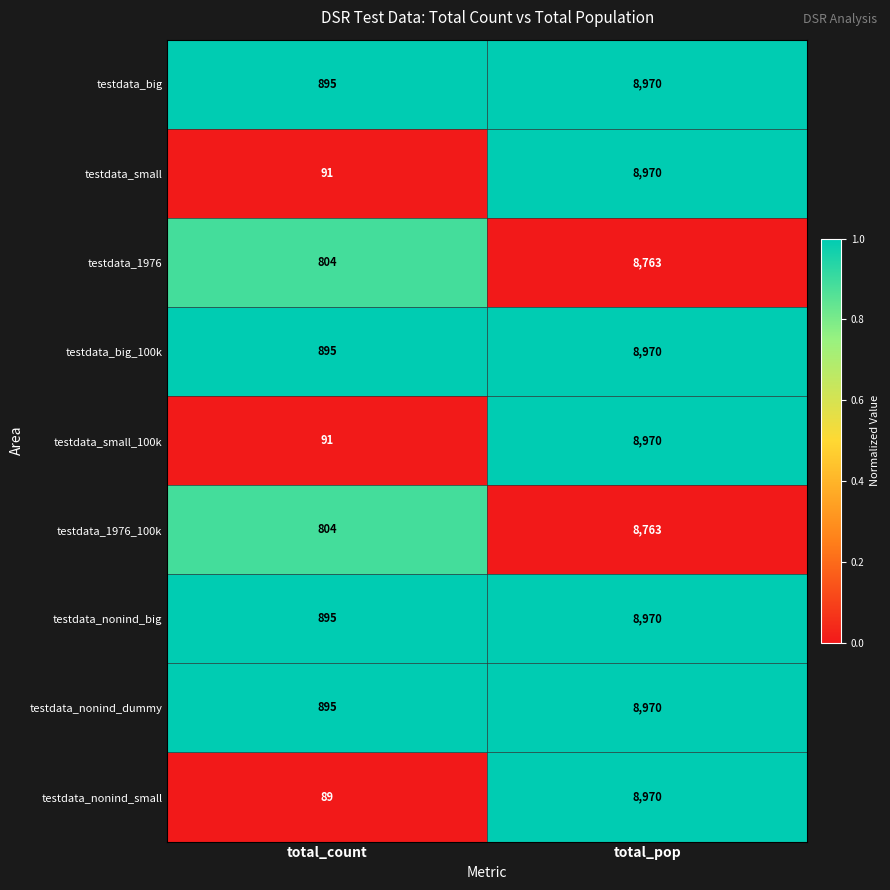

Which series changed the most between total_count and total_pop?

testdata_nonind_small